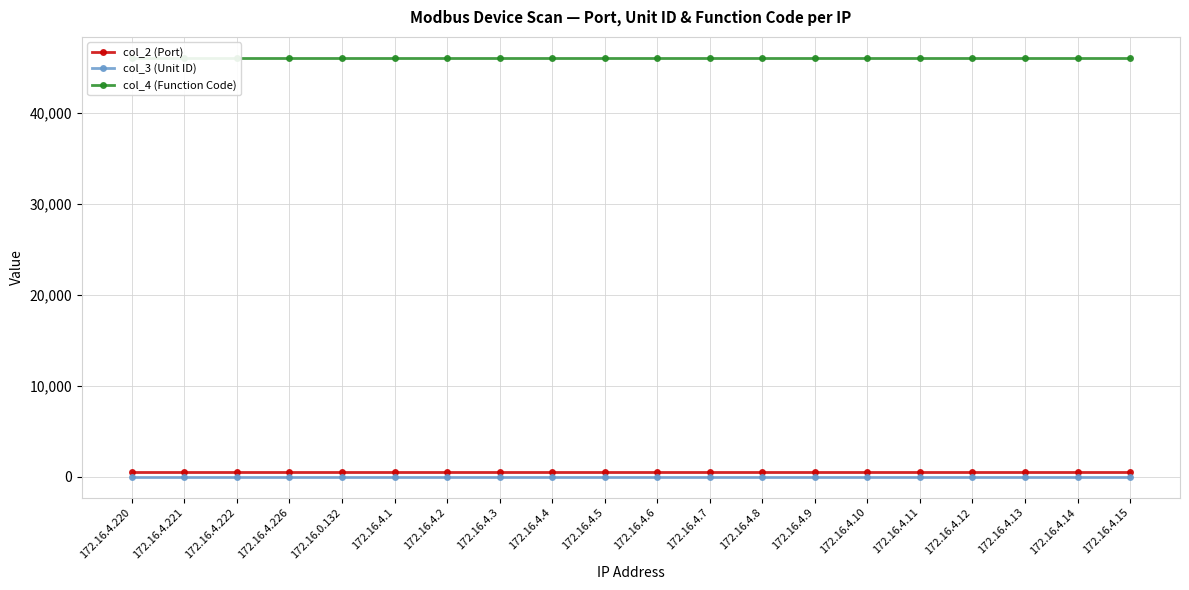

What value does the col_4 (Function Code) series have at 172.16.0.132?

46082